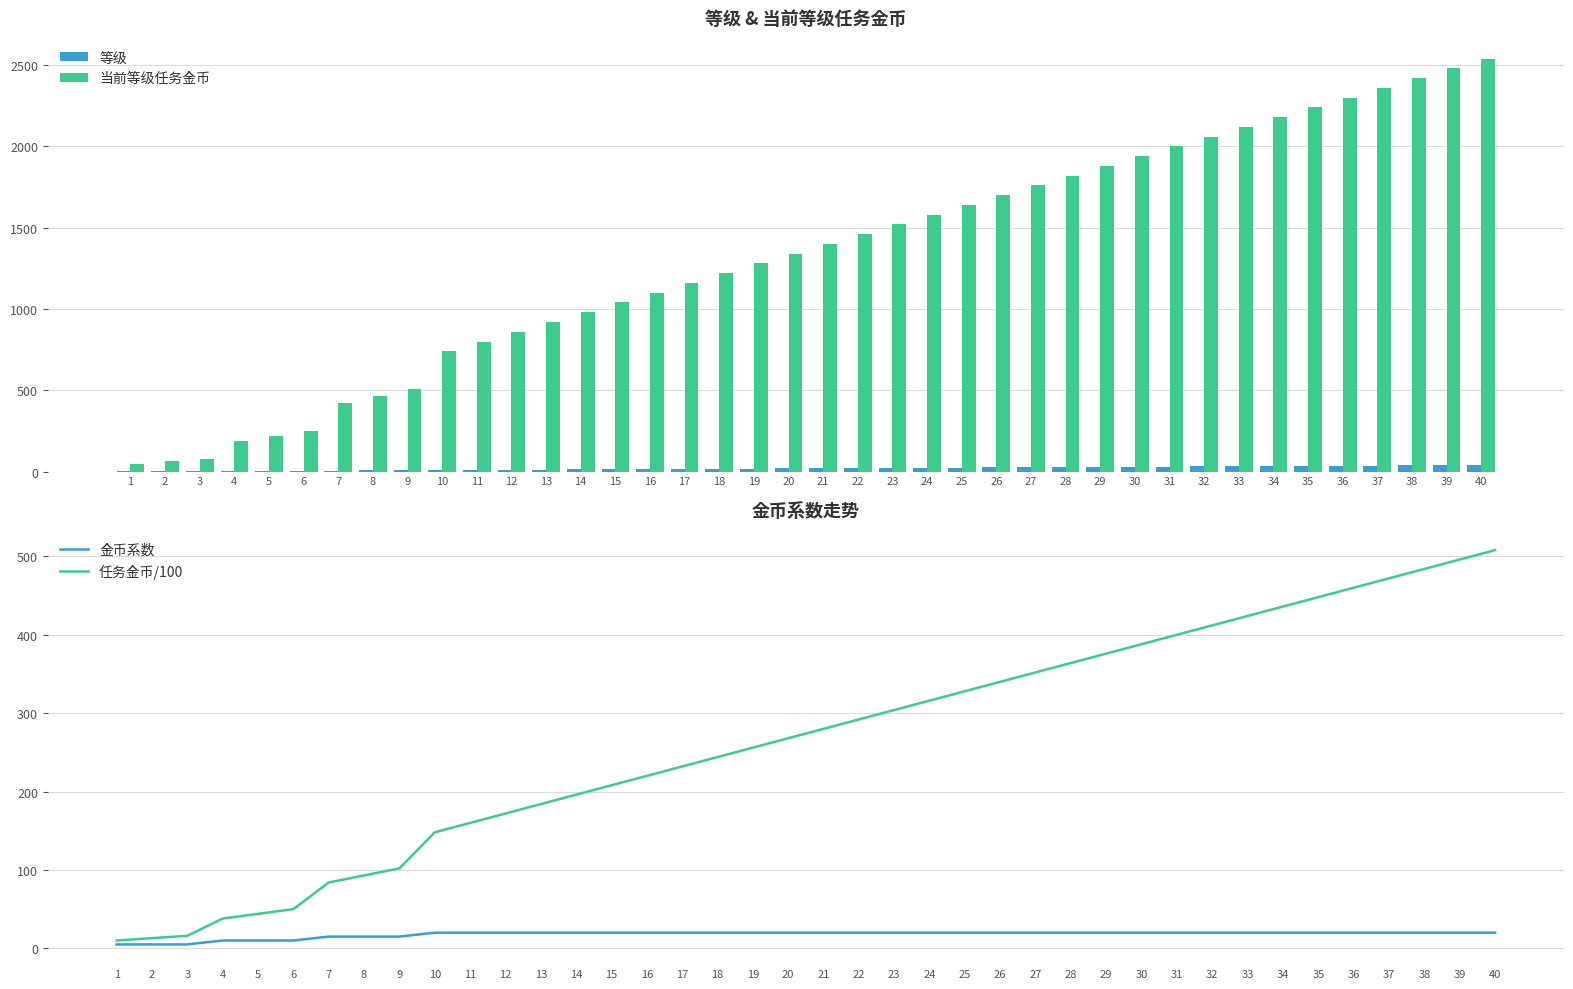

Where does the 任务金币/100 series first go above 280?

22